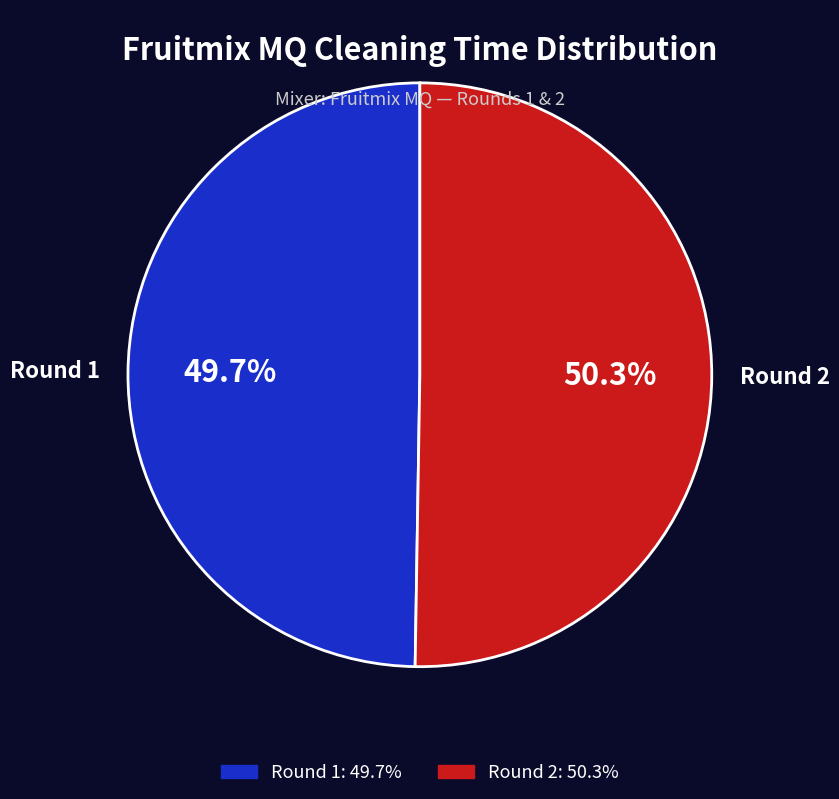

How many slices are in this pie chart?

2